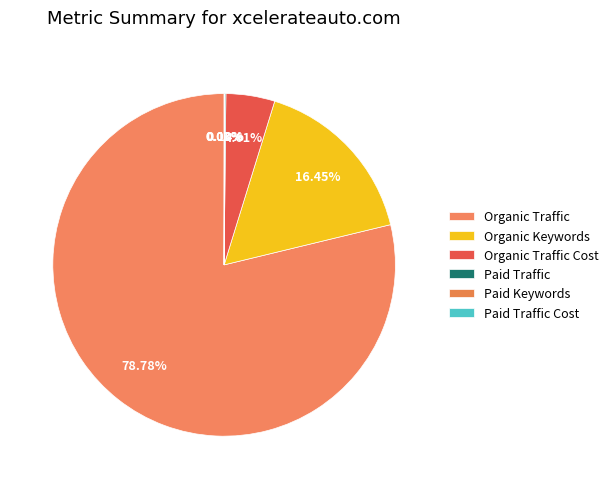

Combined, do Organic Keywords and Paid Keywords account for over 50%?

No